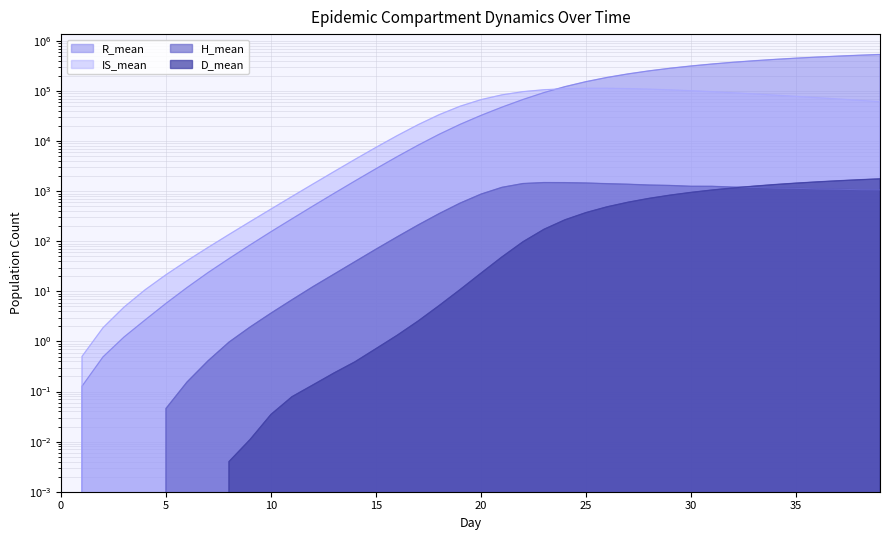

What is the difference between the H_mean values at 6 and 35?

1142.8